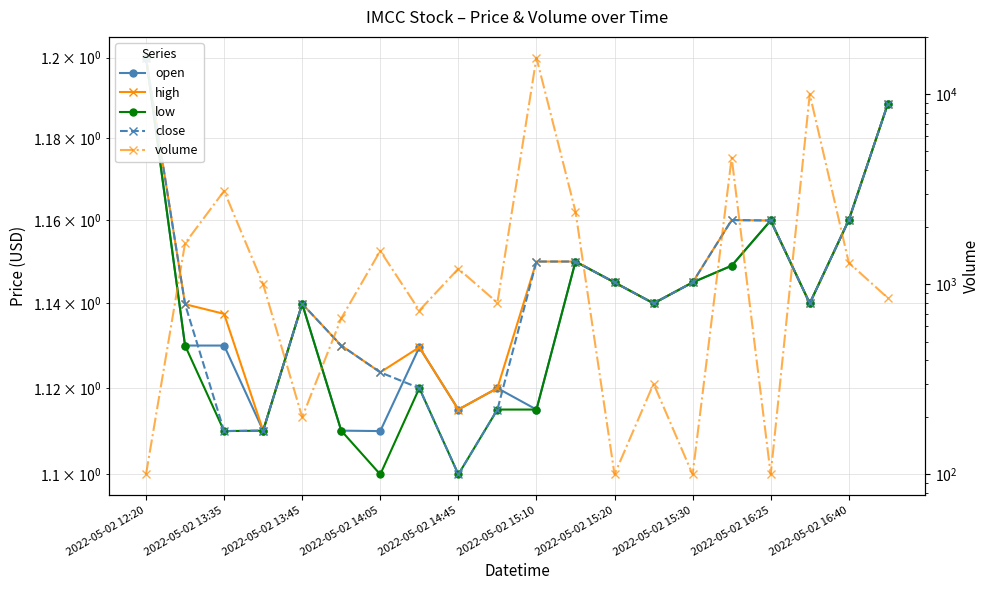

What is the difference between the maximum and minimum values in the close series?

0.1